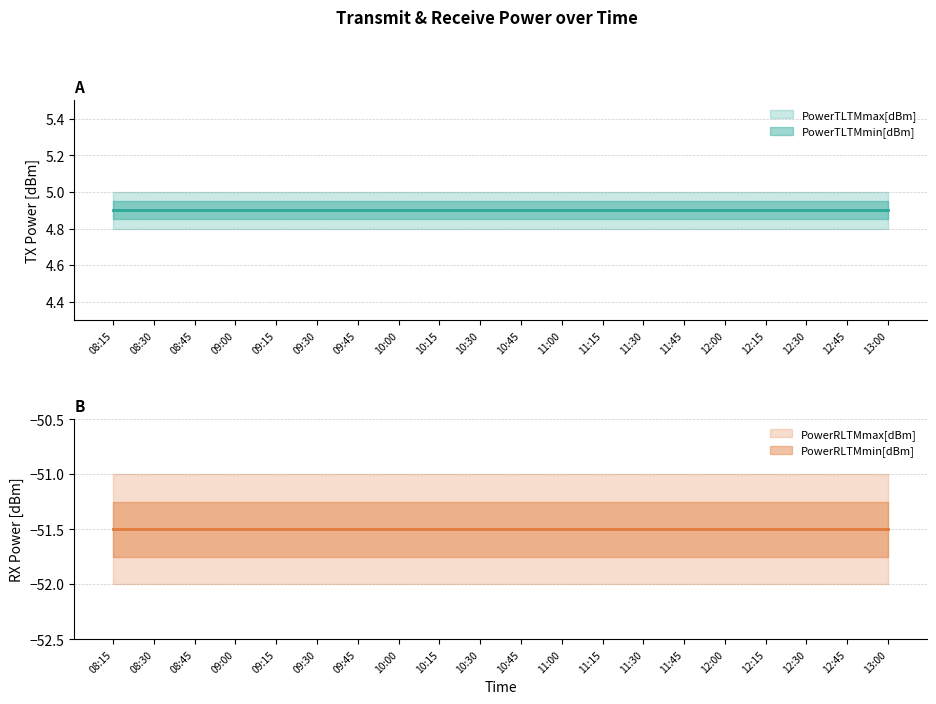

Reading left to right, list all the values displayed in this chart.

PowerTLTMmax[dBm]: 5.0	5.0	5.0	5.0	5.0	5.0	5.0	5.0	5.0	5.0	5.0	5.0	5.0	5.0	5.0	5.0	5.0	5.0	5.0	5.0
PowerTLTMmin[dBm]: 4.8	4.8	4.8	4.8	4.8	4.8	4.8	4.8	4.8	4.8	4.8	4.8	4.8	4.8	4.8	4.8	4.8	4.8	4.8	4.8
PowerRLTMmax[dBm]: -51.0	-51.0	-51.0	-51.0	-51.0	-51.0	-51.0	-51.0	-51.0	-51.0	-51.0	-51.0	-51.0	-51.0	-51.0	-51.0	-51.0	-51.0	-51.0	-51.0
PowerRLTMmin[dBm]: -52.0	-52.0	-52.0	-52.0	-52.0	-52.0	-52.0	-52.0	-52.0	-52.0	-52.0	-52.0	-52.0	-52.0	-52.0	-52.0	-52.0	-52.0	-52.0	-52.0